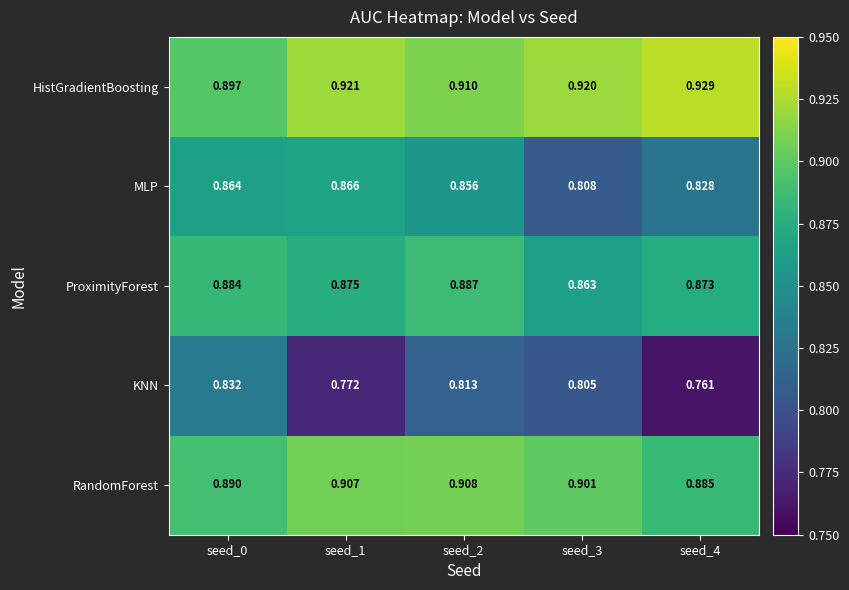

At seed_0, list the series in order from largest to smallest.

HistGradientBoosting, RandomForest, ProximityForest, MLP, KNN